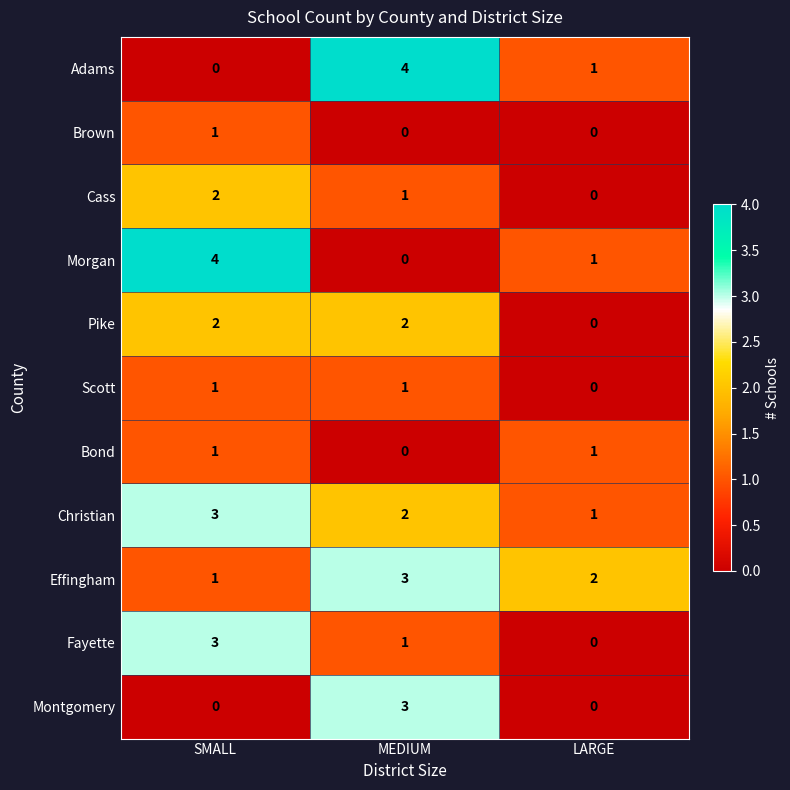

Is it true that Effingham equals 1 at SMALL?

True